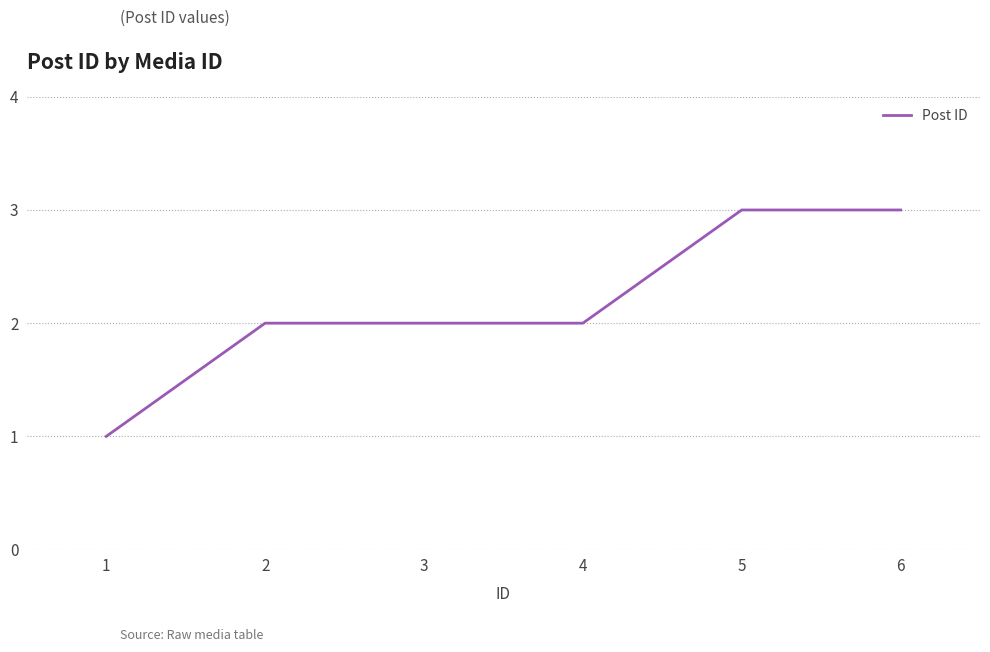

How many values are between 2 and 3?

5